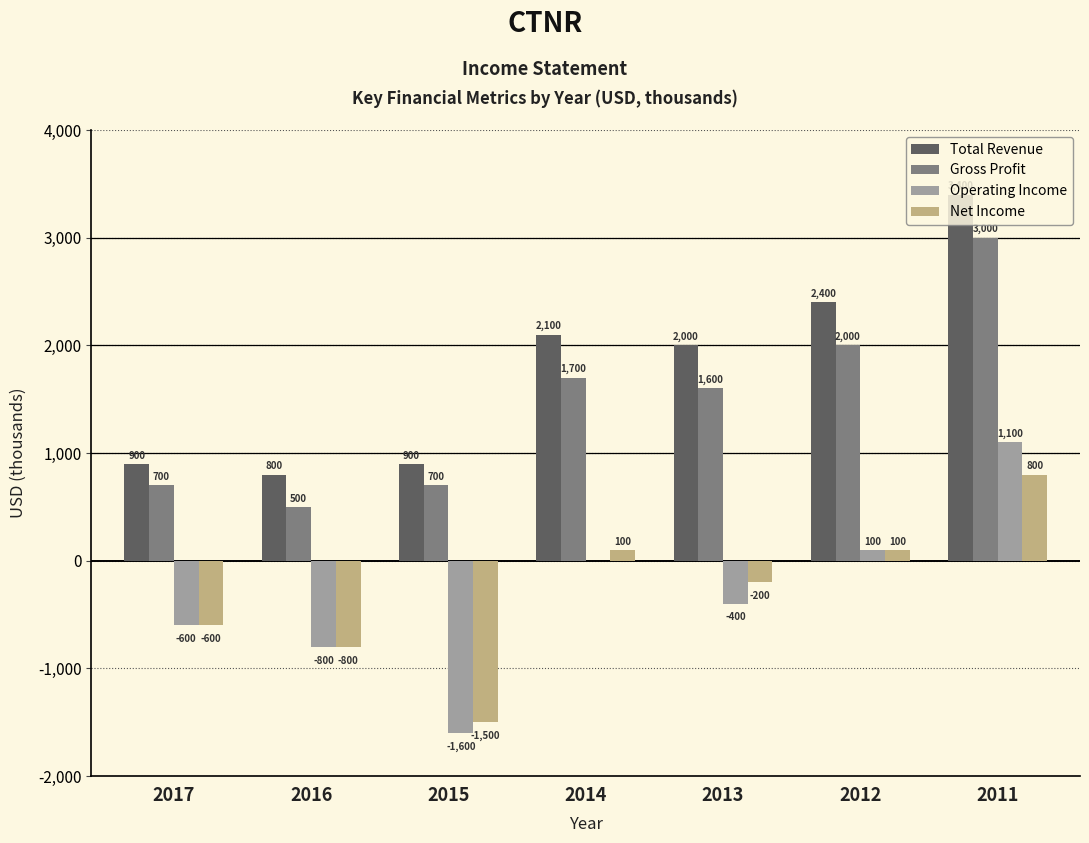

Reading left to right, list all the values displayed in this chart.

Total Revenue: 2017=900	2016=800	2015=900	2014=2100	2013=2000	2012=2400	2011=3400
Gross Profit: 2017=700	2016=500	2015=700	2014=1700	2013=1600	2012=2000	2011=3000
Operating Income: 2017=-600	2016=-800	2015=-1600	2014=0	2013=-400	2012=100	2011=1100
Net Income: 2017=-600	2016=-800	2015=-1500	2014=100	2013=-200	2012=100	2011=800